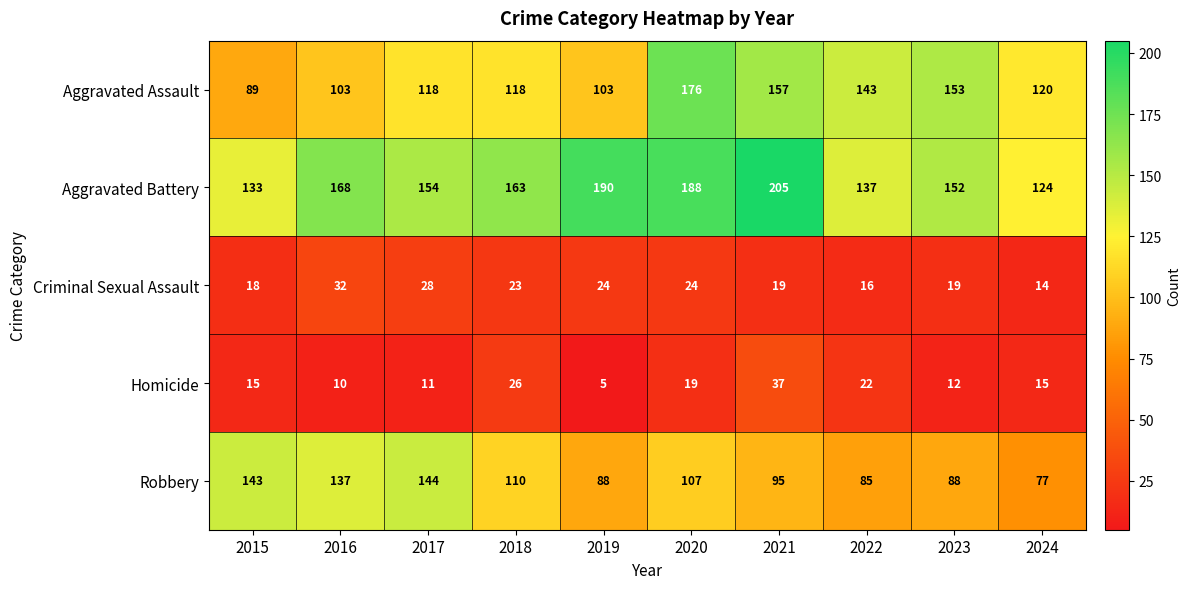

How many categories are shown in the chart?

10